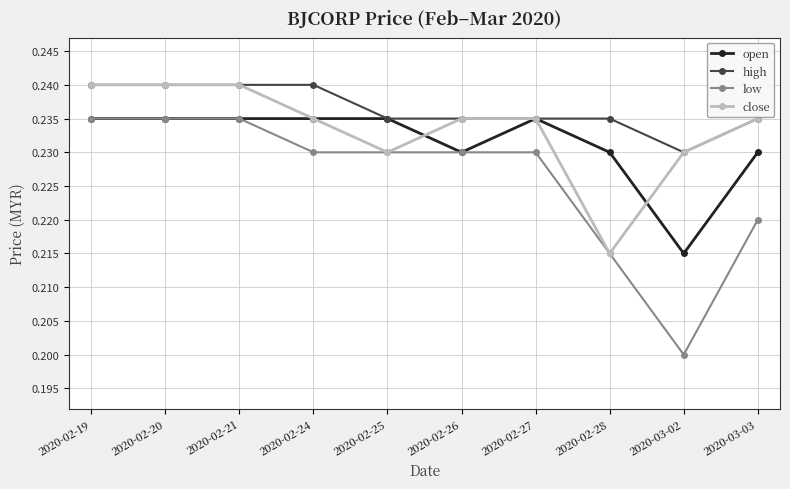

Where is high nearest to the value 0?

2020-03-02